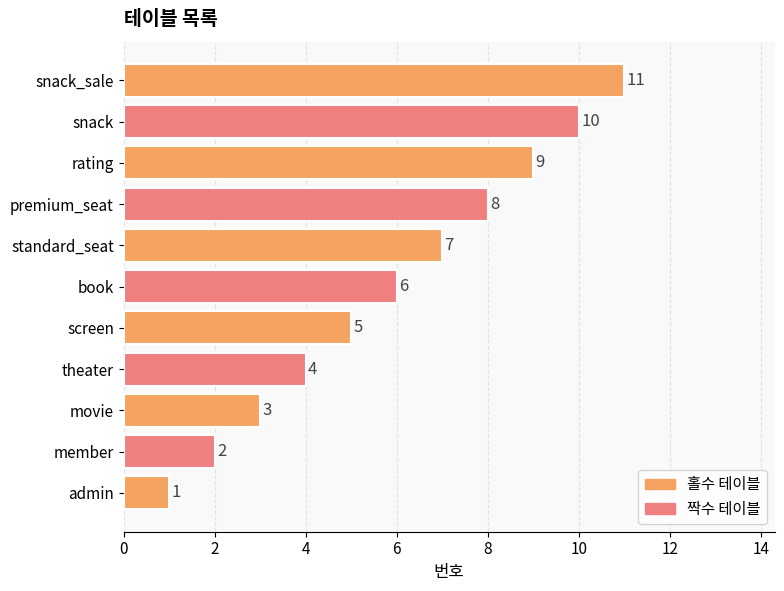

What is the change in value from book to snack?

+4